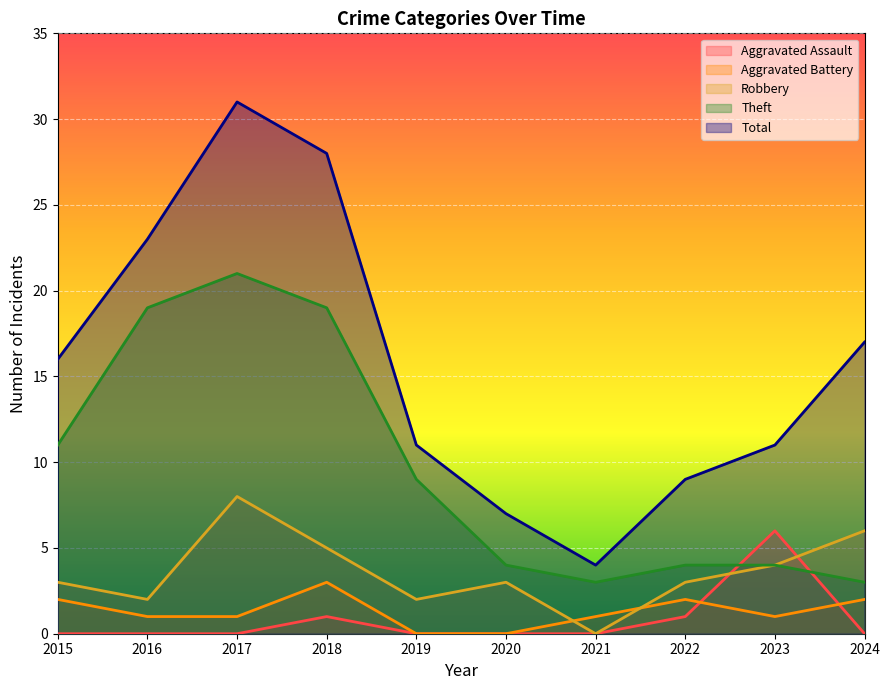

Reading left to right, extract all data points from this chart.

Aggravated Assault: 0	0	0	1	0	0	0	1	6	0
Aggravated Battery: 2	1	1	3	0	0	1	2	1	2
Robbery: 3	2	8	5	2	3	0	3	4	6
Theft: 11	19	21	19	9	4	3	4	4	3
Total: 16	23	31	28	11	7	4	9	11	17